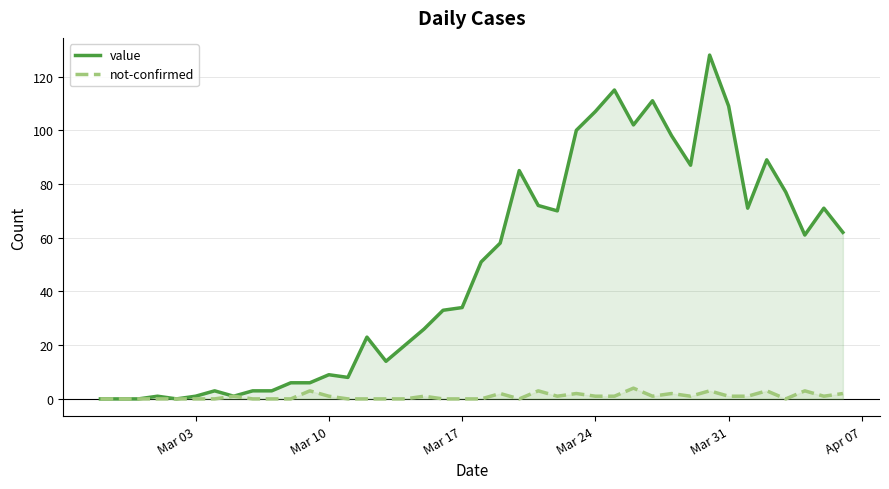

Which series has the widest spread of values?

value